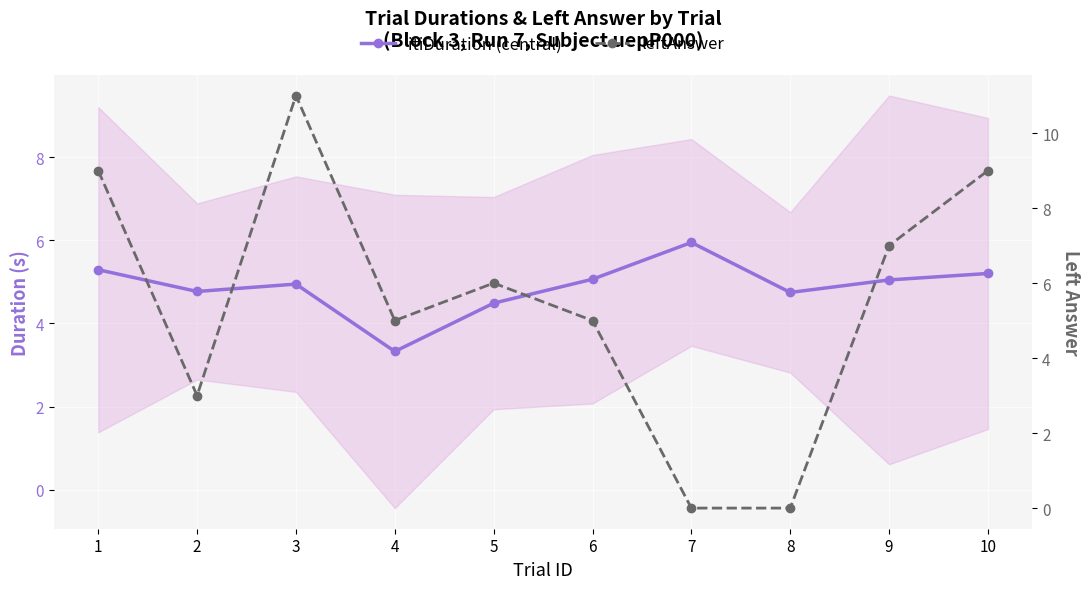

Rank the categories by itiDuration (central) value from lowest to highest.

4, 5, 8, 2, 3, 9, 6, 10, 1, 7